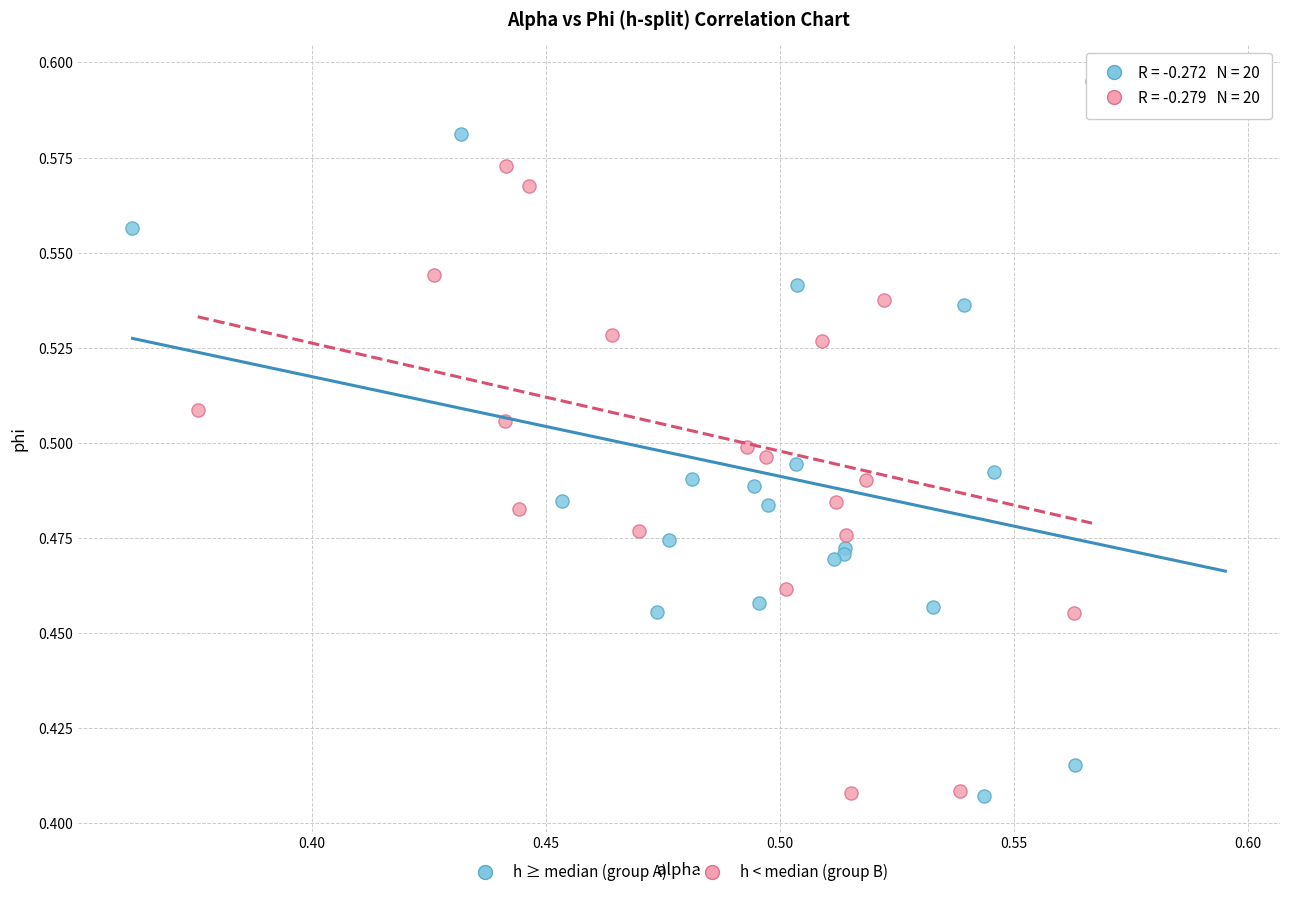

What are all the series names shown in the legend?

h ≥ median (group A), h < median (group B)